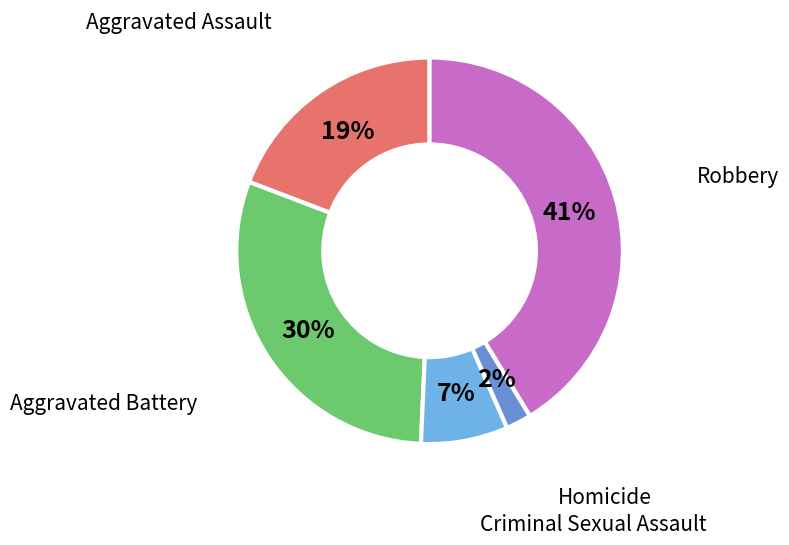

What is the largest slice in the pie chart?

Robbery